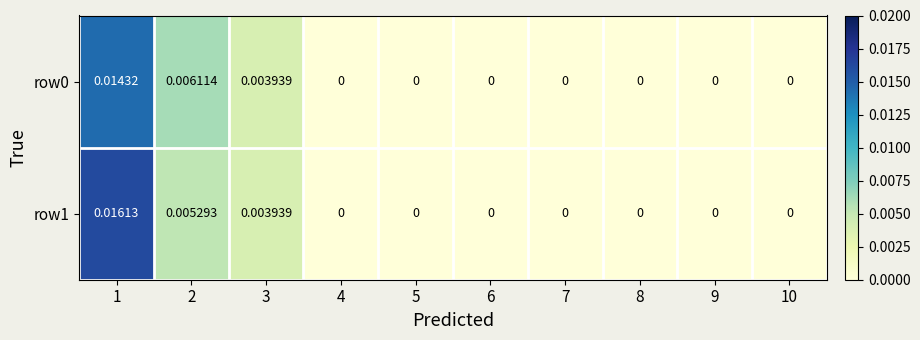

List the series in order of their overall mean, highest first.

row1, row0